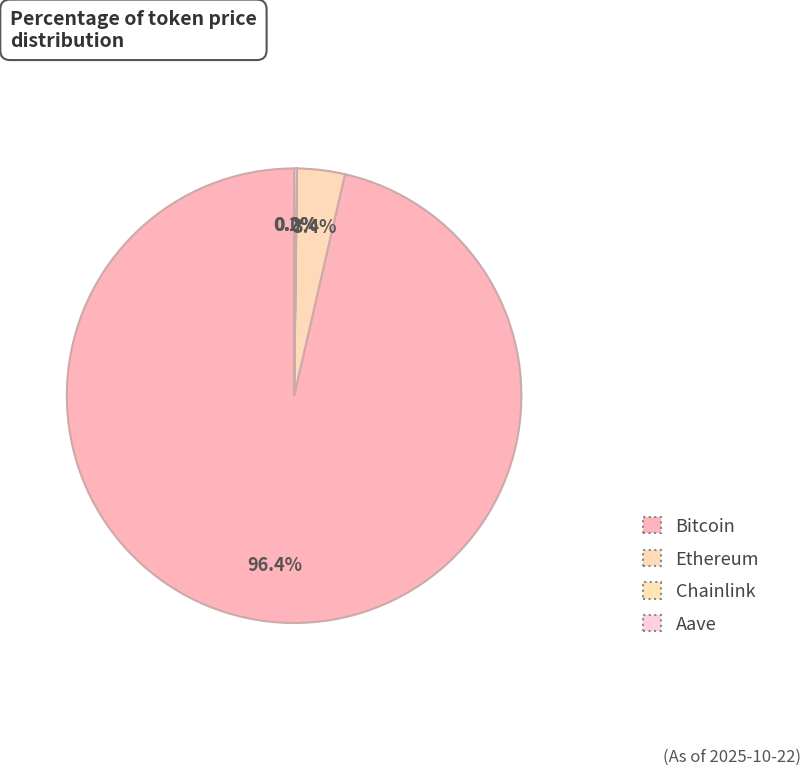

True or false: Aave accounts for 1% of the total.

False